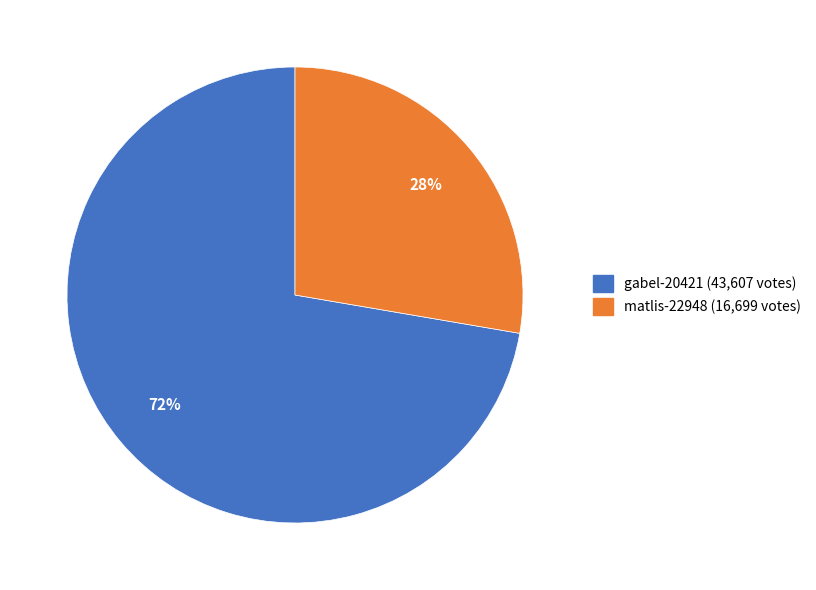

How many slices are in this pie chart?

2